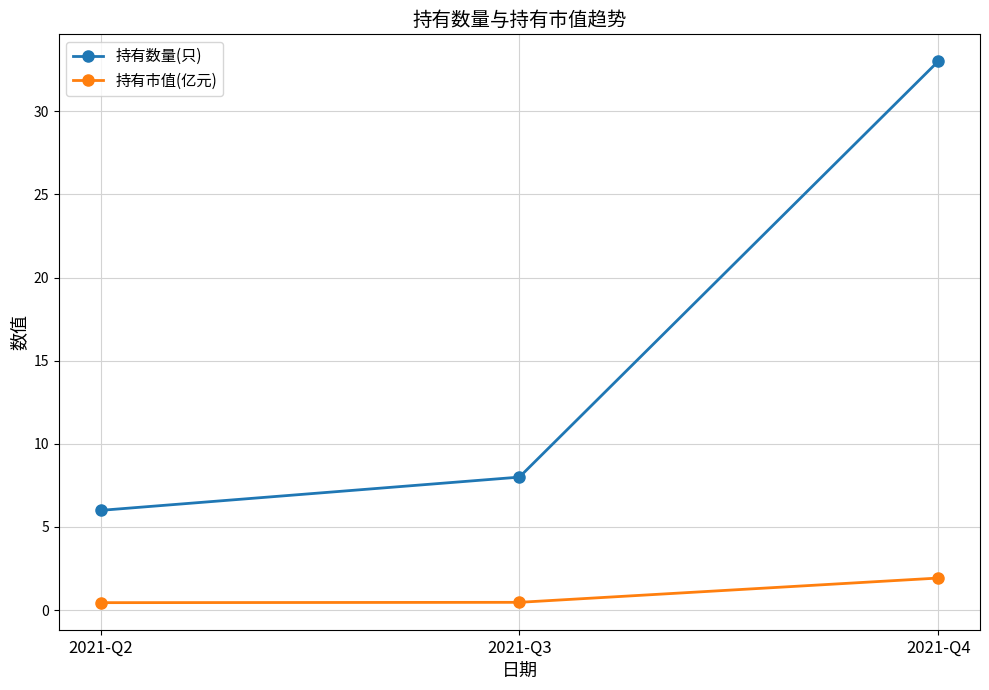

What is the highest value of the 持有市值(亿元) series?

1.9